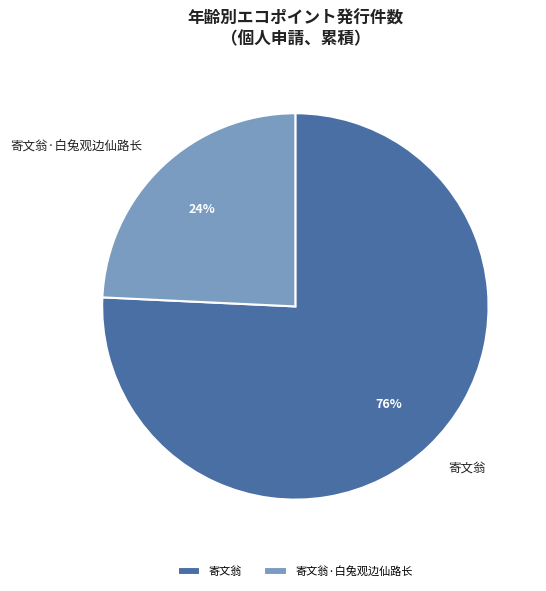

Rank the categories by value from lowest to highest.

寄文翁·白兔观边仙路长, 寄文翁